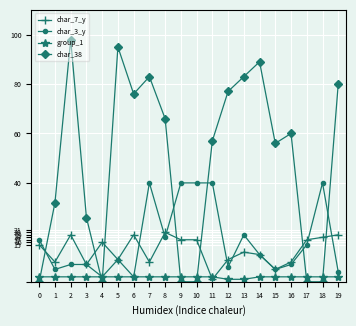

Reading right to left, extract all data points from this chart.

char_7_y: 19=19	18=18	17=17	16=8	15=5	14=11	13=12	12=9	11=1	10=17	9=17	8=20	7=8	6=19	5=9	4=16	3=7	2=19	1=8	0=15
char_3_y: 19=4	18=40	17=15	16=7	15=5	14=11	13=19	12=6	11=40	10=40	9=40	8=18	7=40	6=2	5=9	4=2	3=7	2=7	1=5	0=17
group_1: 19=2	18=2	17=2	16=2	15=2	14=2	13=1	12=1	11=2	10=2	9=2	8=2	7=2	6=2	5=2	4=2	3=2	2=2	1=2	0=2
char_38: 19=80	18=0	17=0	16=60	15=56	14=89	13=83	12=77	11=57	10=0	9=0	8=66	7=83	6=76	5=95	4=0	3=26	2=98	1=32	0=0